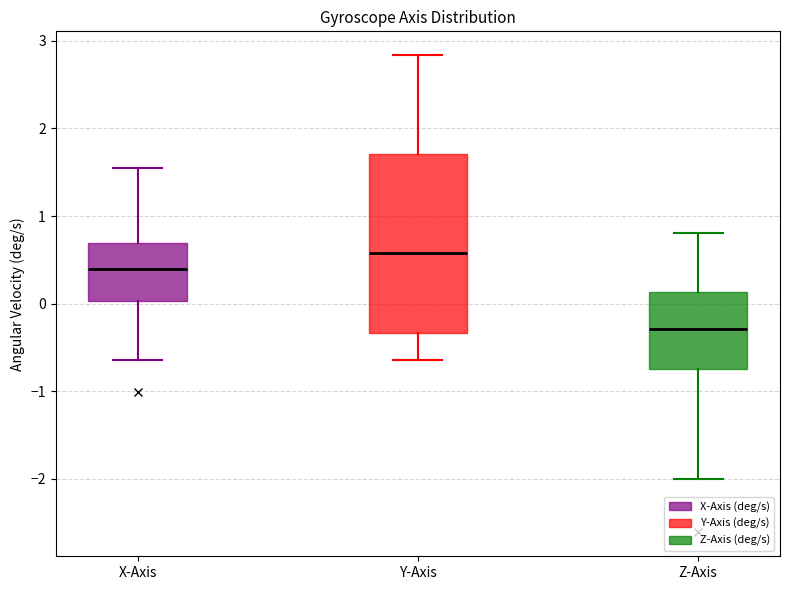

Where does the median line of the box for Z-Axis sit on the y-axis? The values are not printed on the chart, so give them approximately, as read against the axis.

-0.3